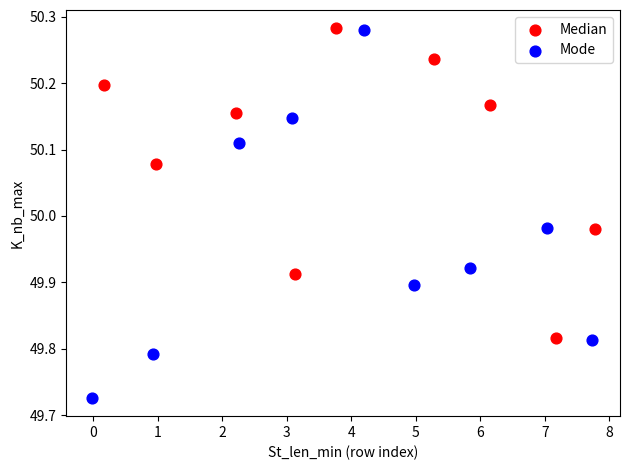

Which series reaches the minimum Y coordinate?

Mode